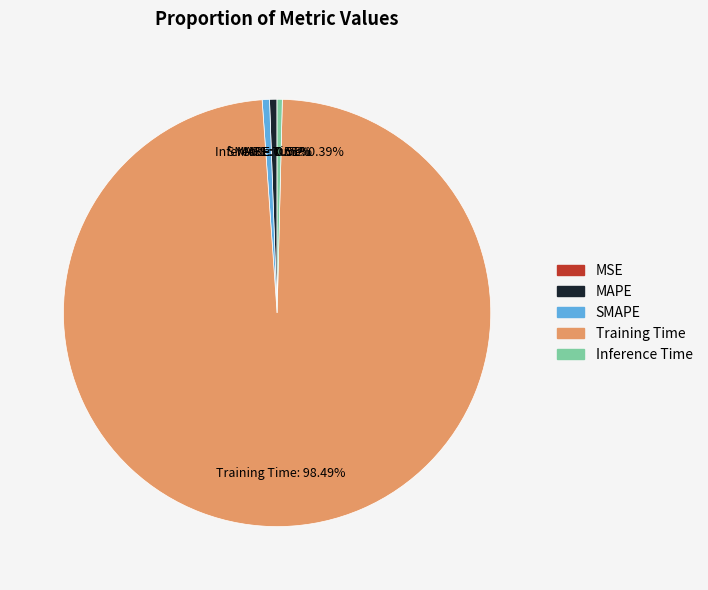

What is the majority slice?

Training Time